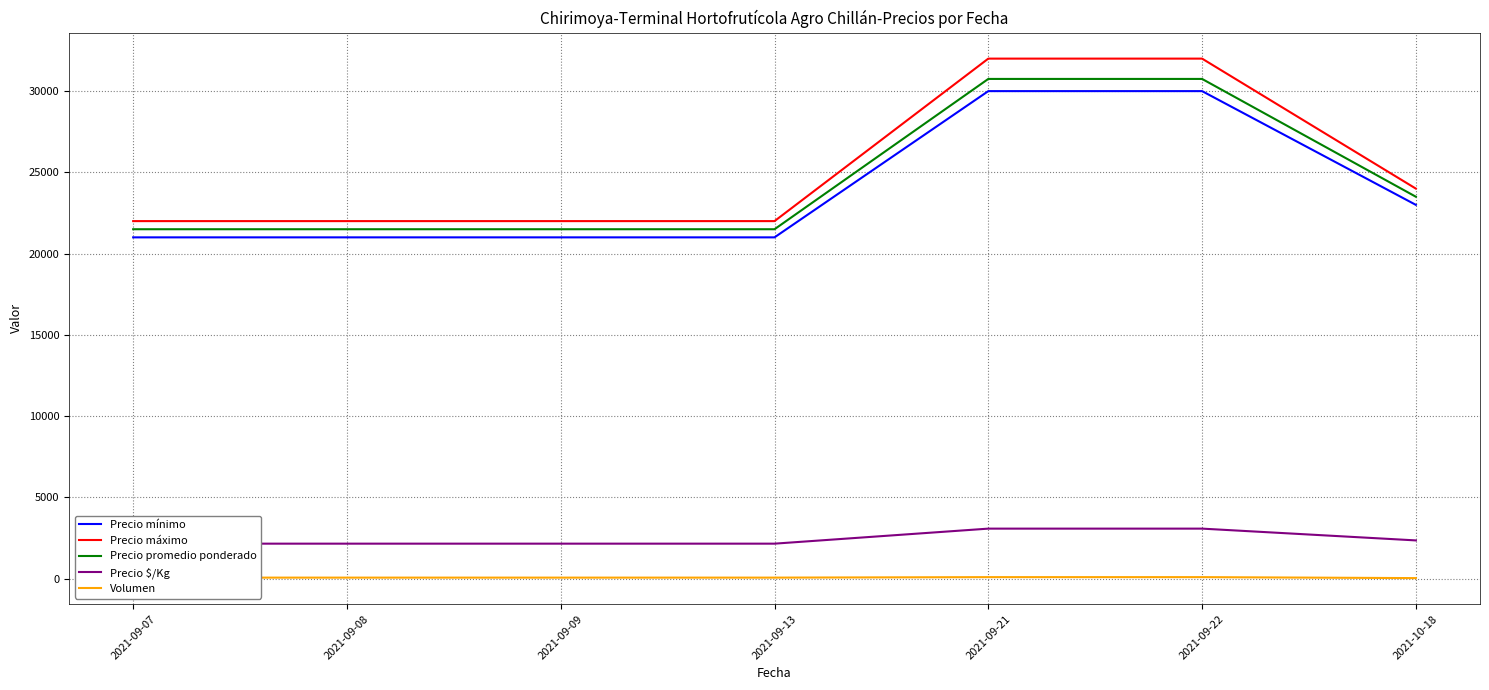

List the series in order of their peak value, highest first.

Precio máximo, Precio promedio ponderado, Precio mínimo, Precio $/Kg, Volumen